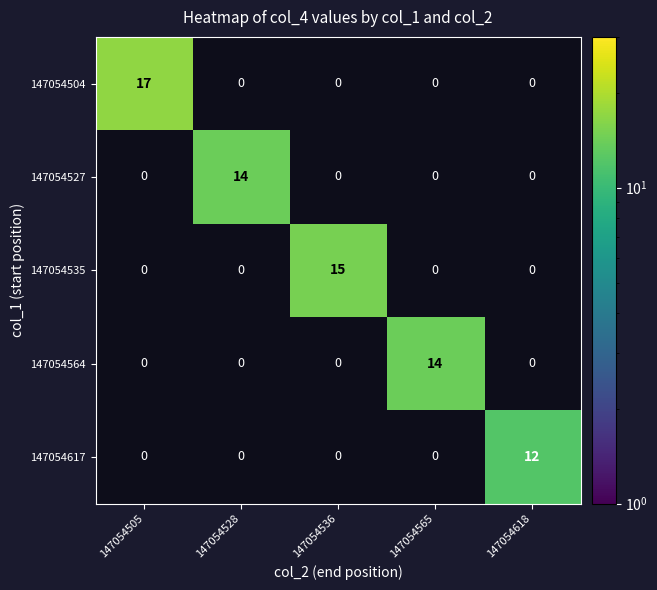

Is the value of 147054527 at 147054505 greater than the value of 147054617 at 147054536?

No